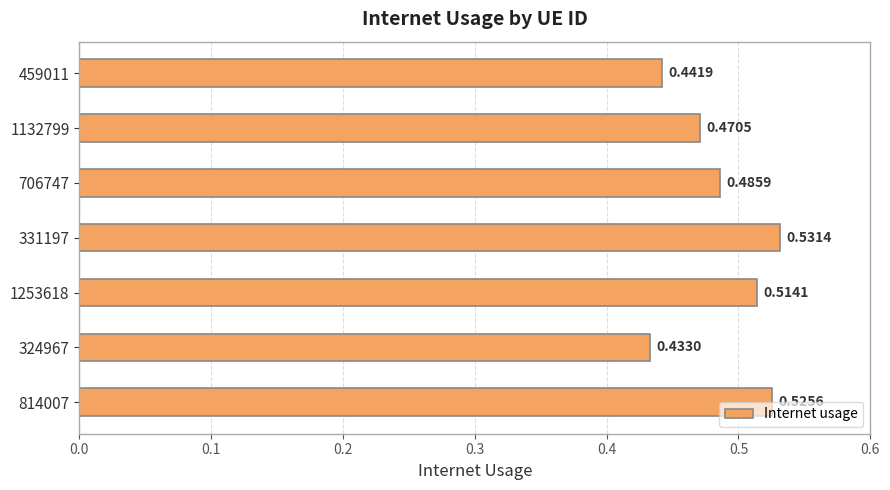

What is the sum of all values?

3.4